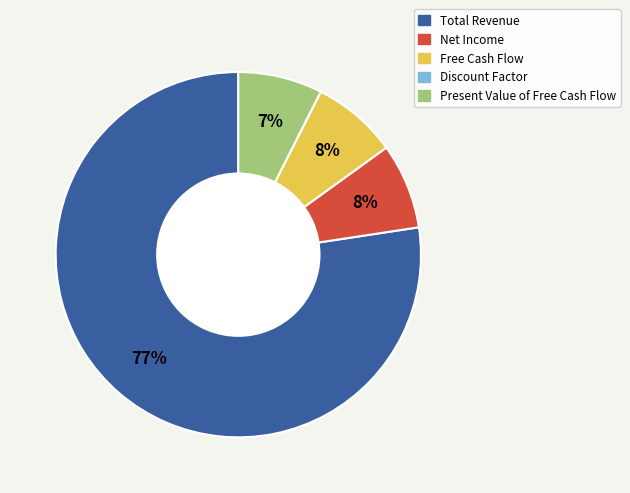

Do Net Income and Total Revenue together represent more than half of the pie?

Yes